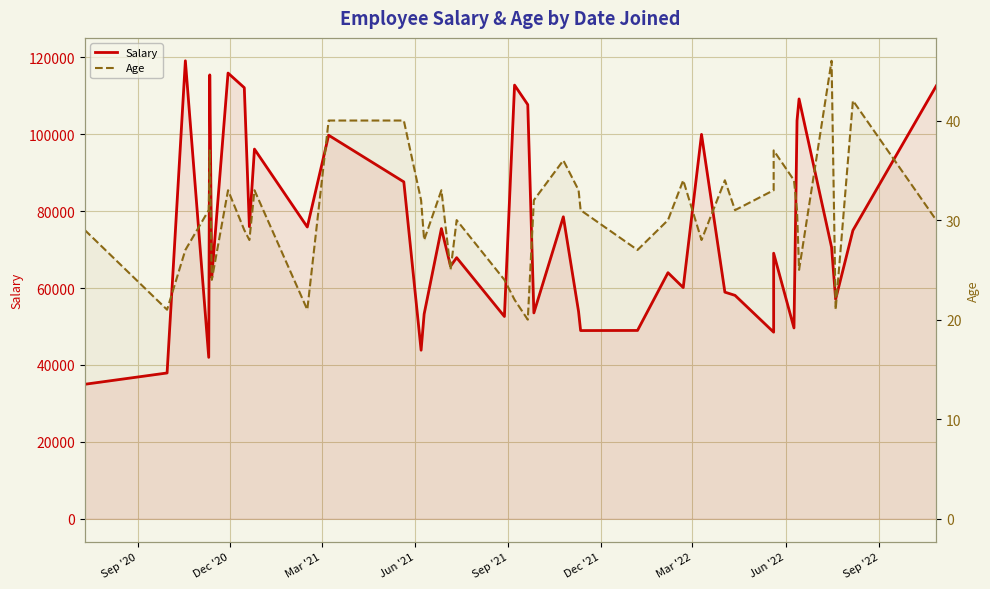

True or false: Age has a value of 43 at 18.

False